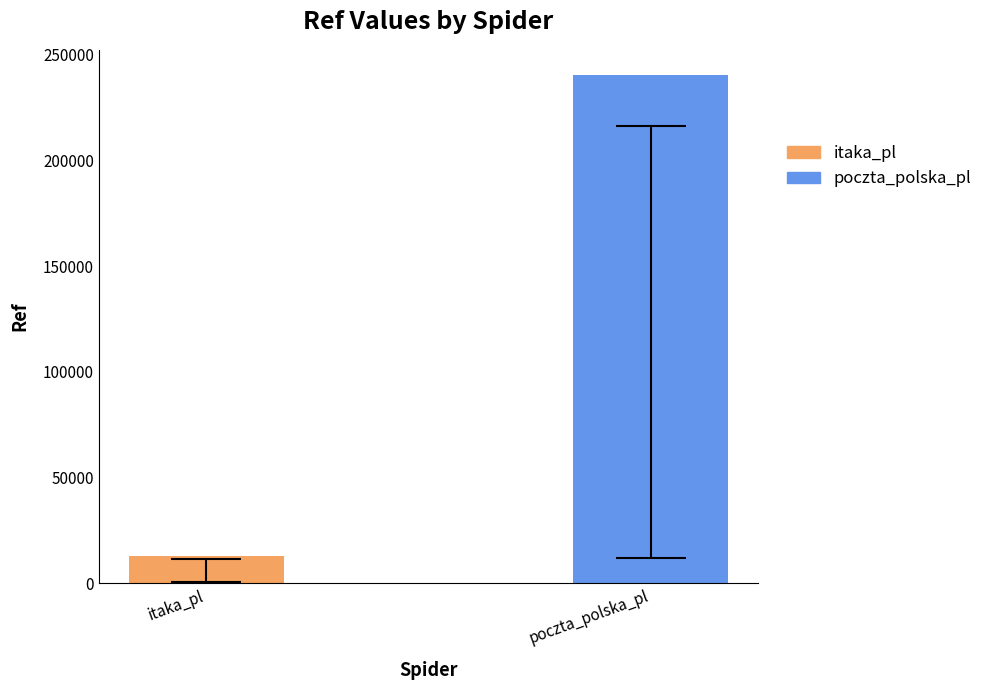

Reading left to right, list all the values displayed in this chart.

12642	240381